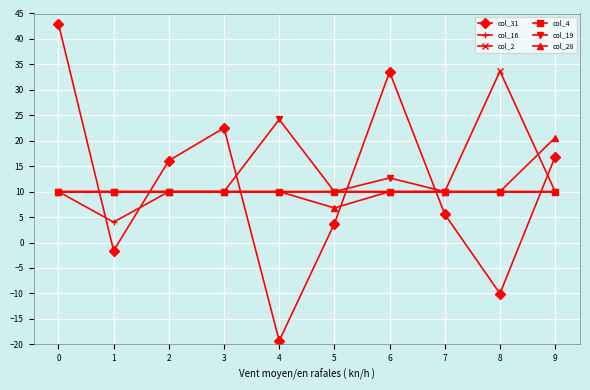

True or false: col_16 and col_31 cross at least once.

True